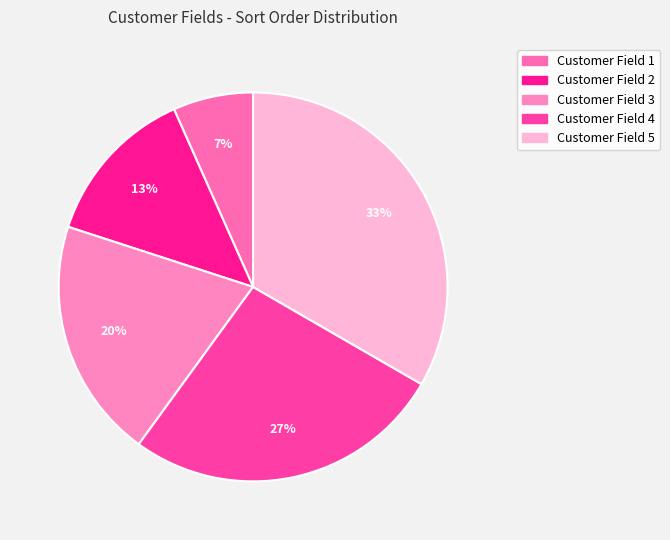

Which has a higher value, Customer Field 3 or Customer Field 5?

Customer Field 5